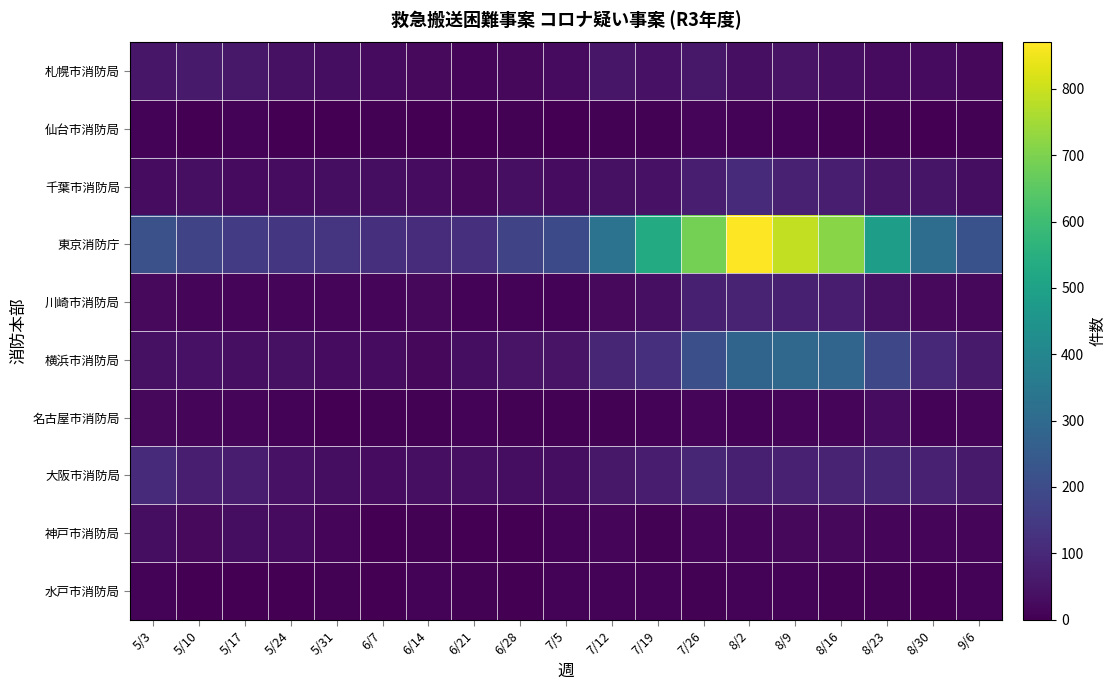

Which has a higher value, 7/19 or 5/10?

5/10